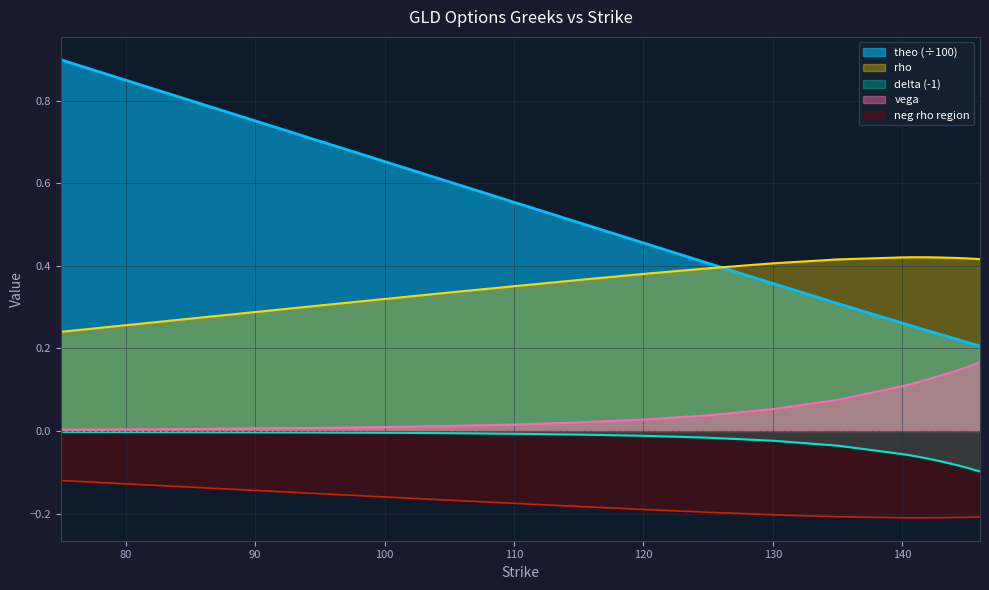

What is the difference between the maximum and minimum values in the vega series?

0.2